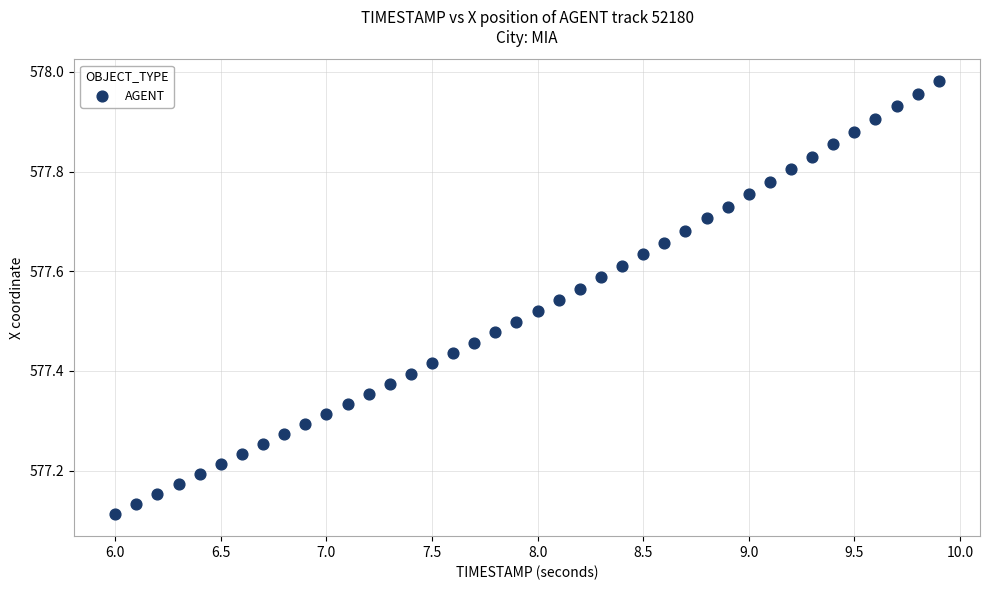

What is the range of X values (max minus min)?

3.9